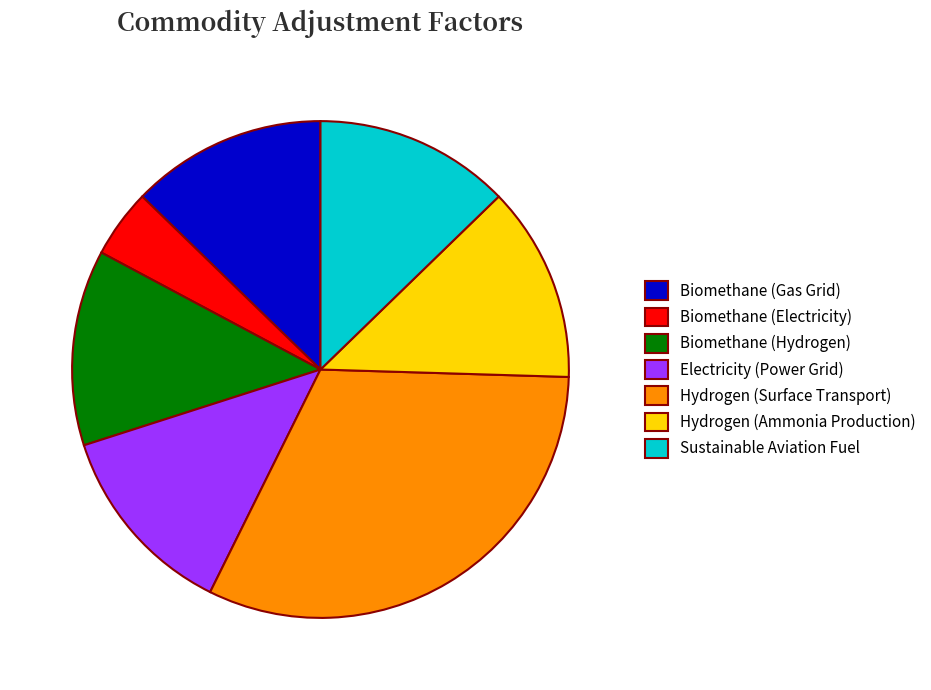

What is the smallest slice in the pie chart?

Biomethane (Electricity)